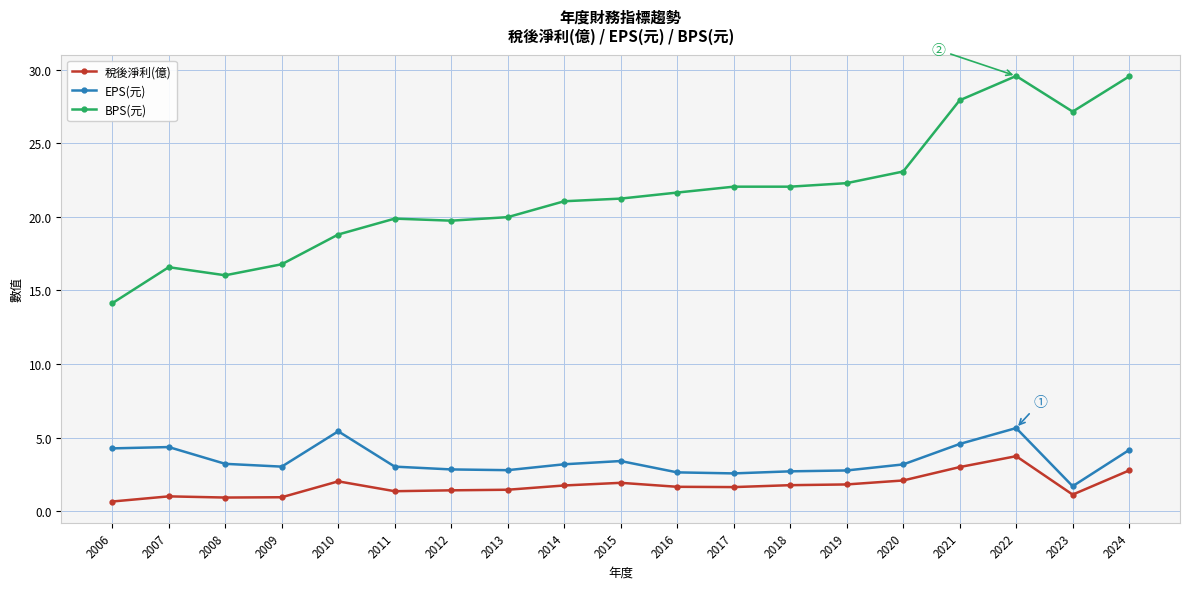

True or false: 稅後淨利(億) has a value of 1.6 at 2022.

False